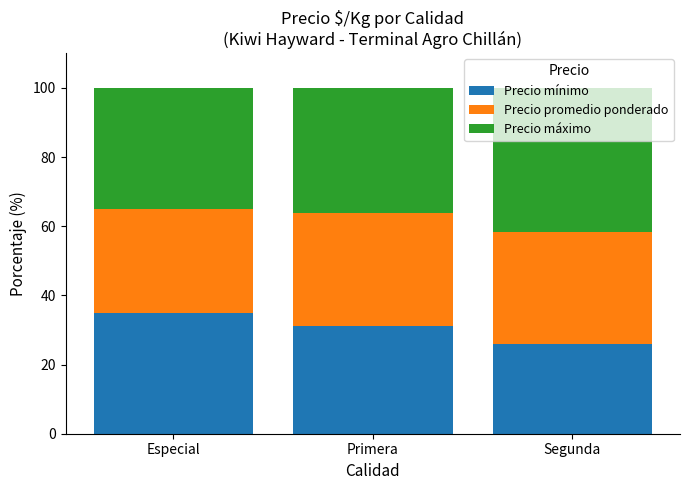

Count the number of categories in the chart.

3